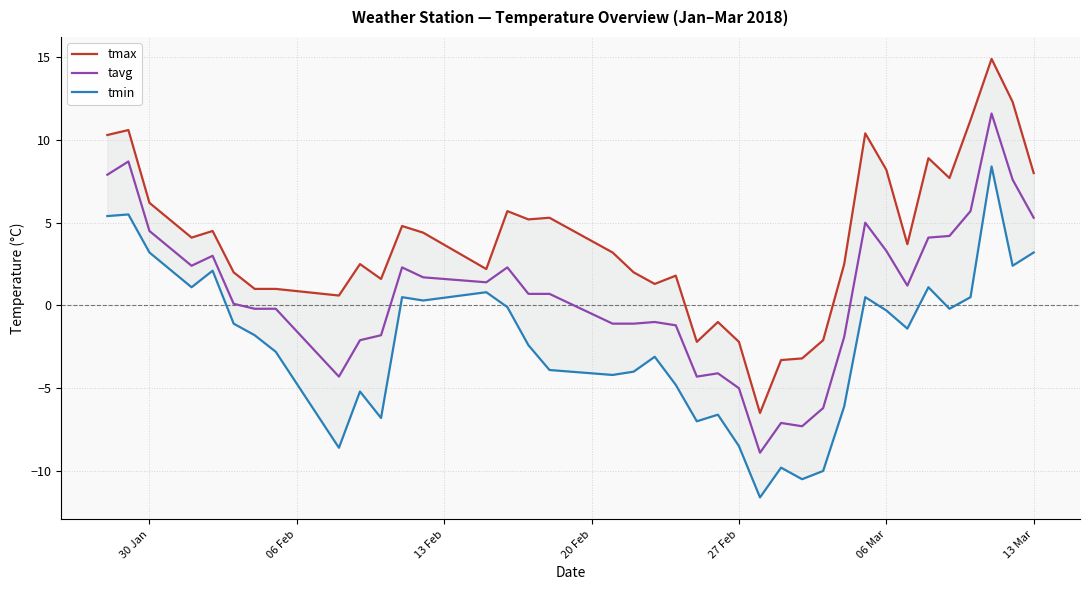

True or false: tavg and tmin intersect in this chart.

False